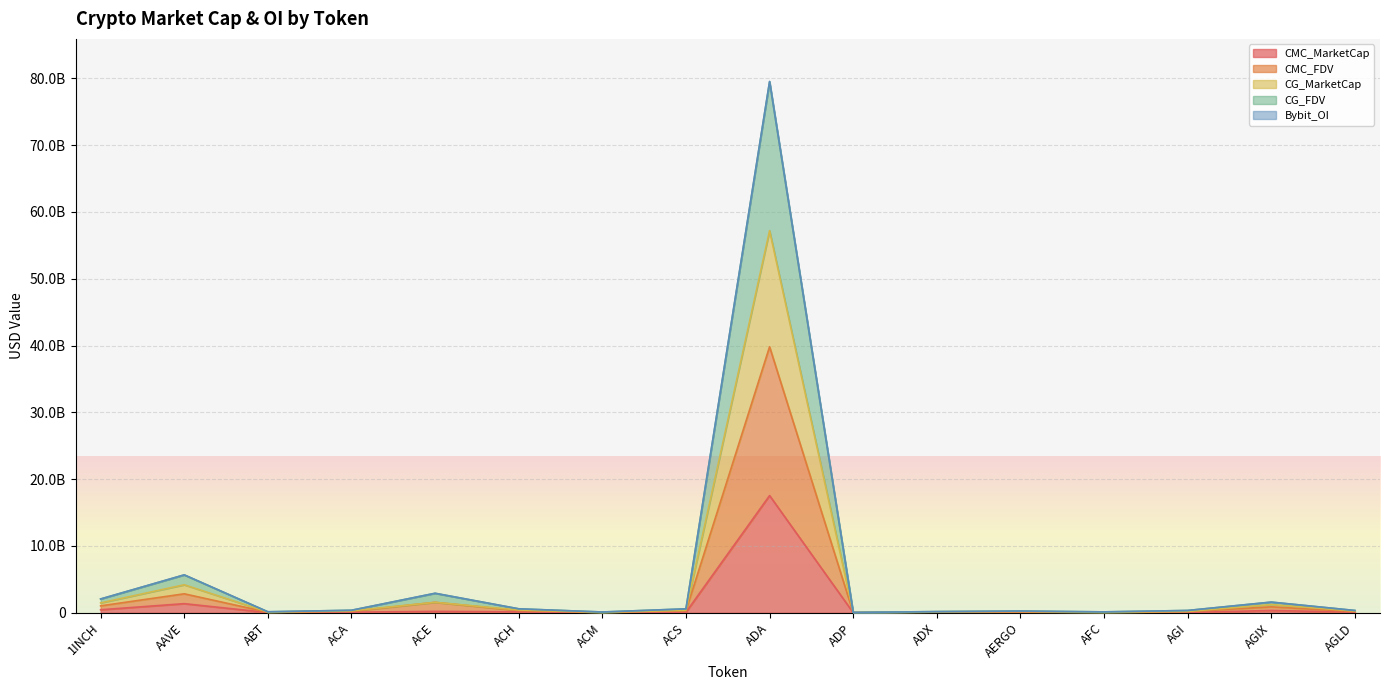

Which series has the widest spread of values?

CG_FDV